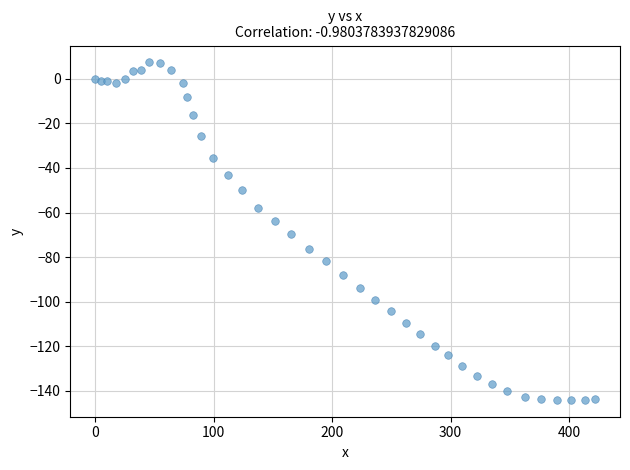

What Y value in the scatter plot is closest to -68?

-69.7